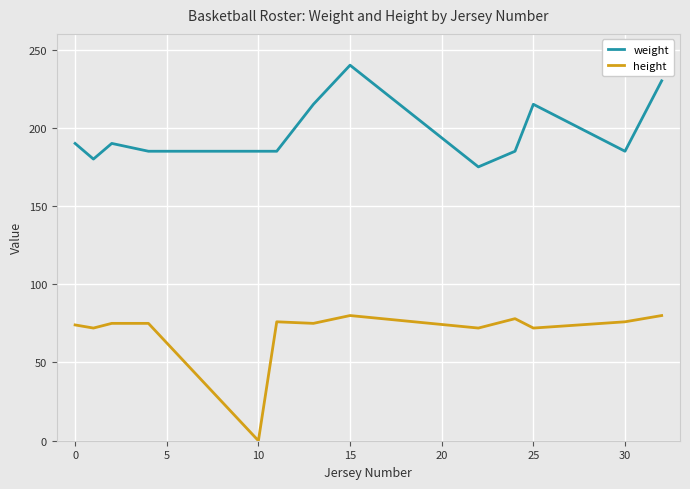

True or false: weight has more than 2 points higher than both neighbors.

True